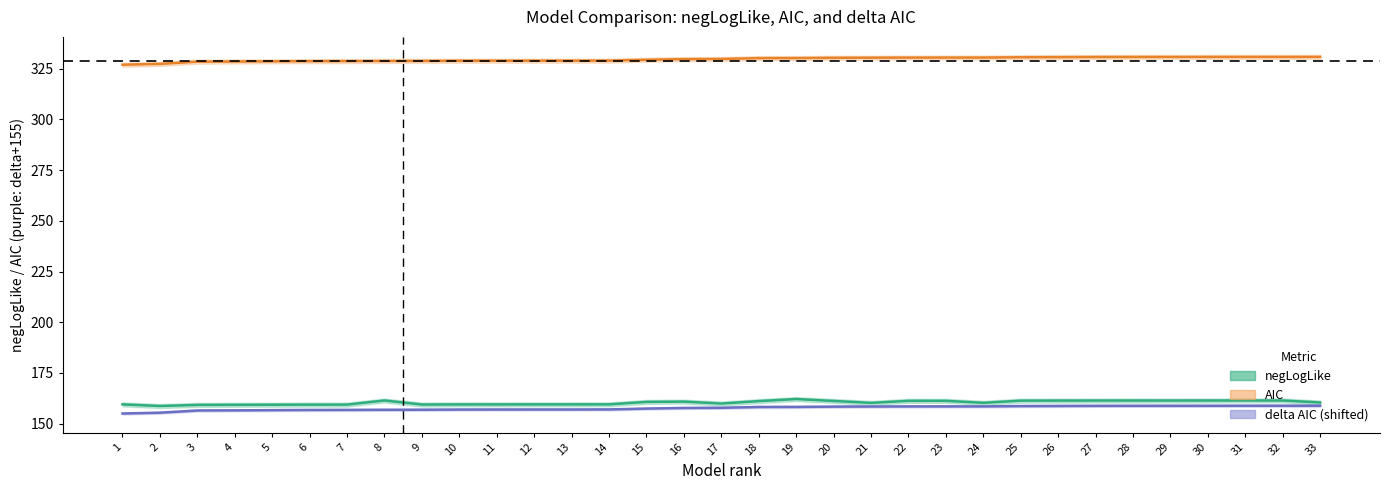

Between 2 and 25, which series saw the biggest shift?

AIC